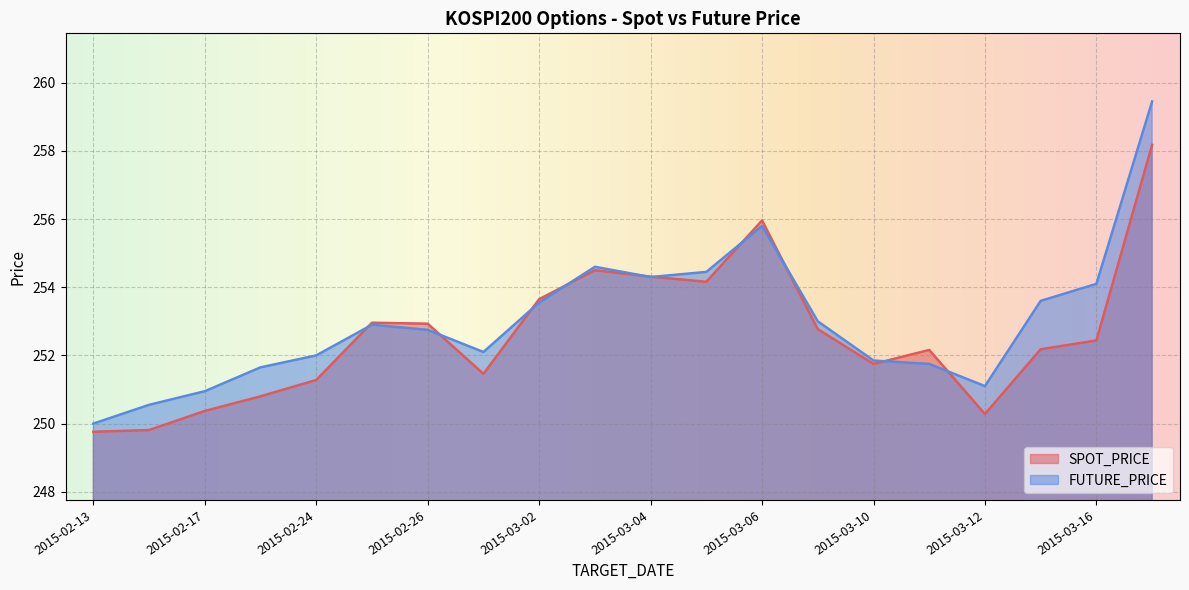

How many distinct data groups are displayed?

2